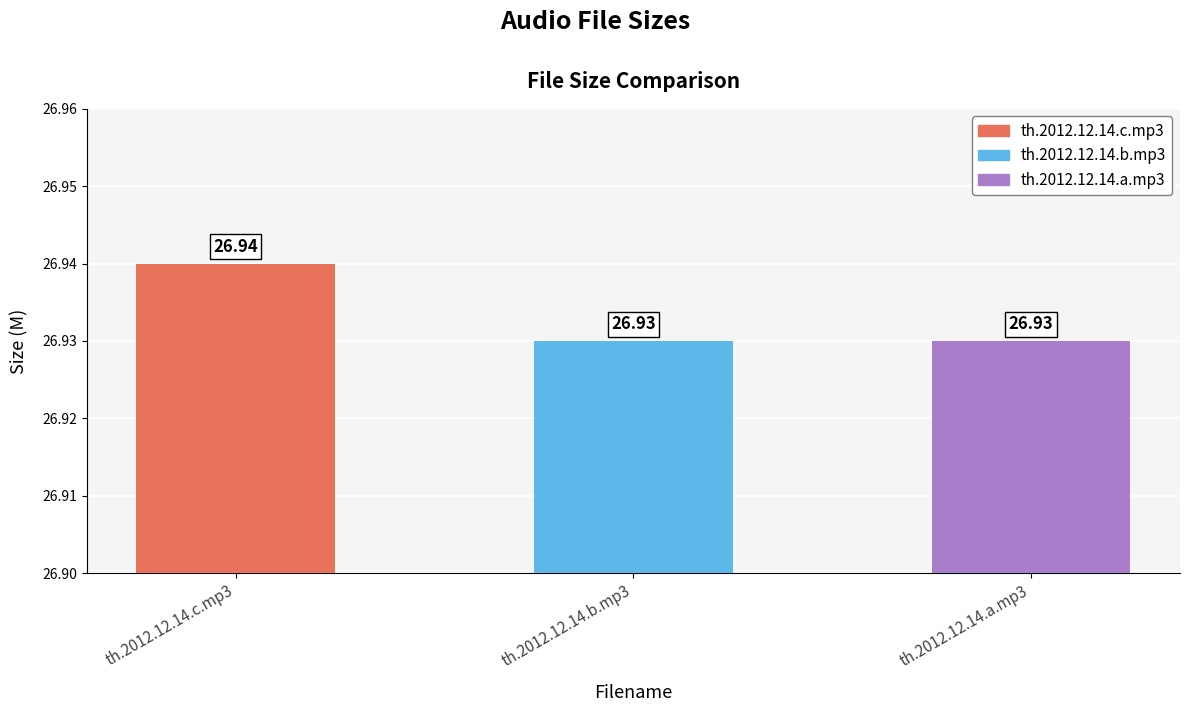

How many bars are there in total?

3